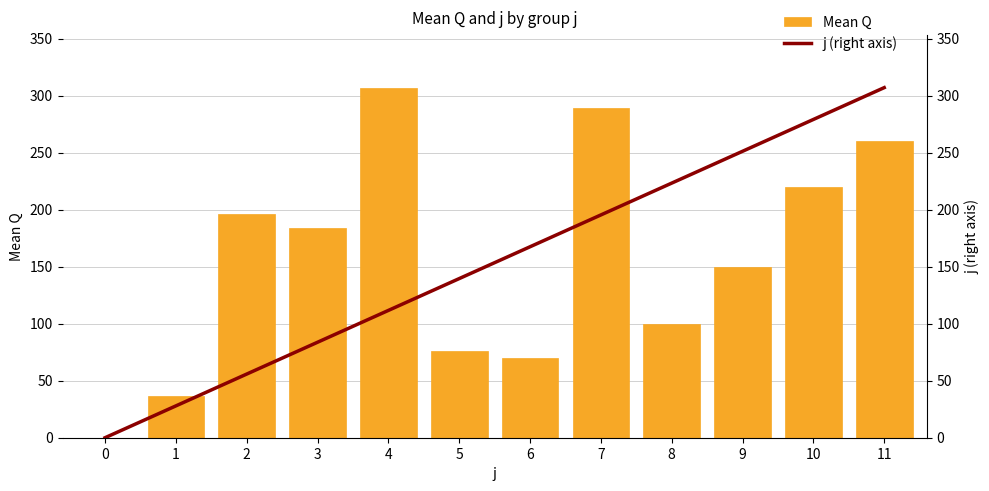

What is the total value across all series at 5?

215.1